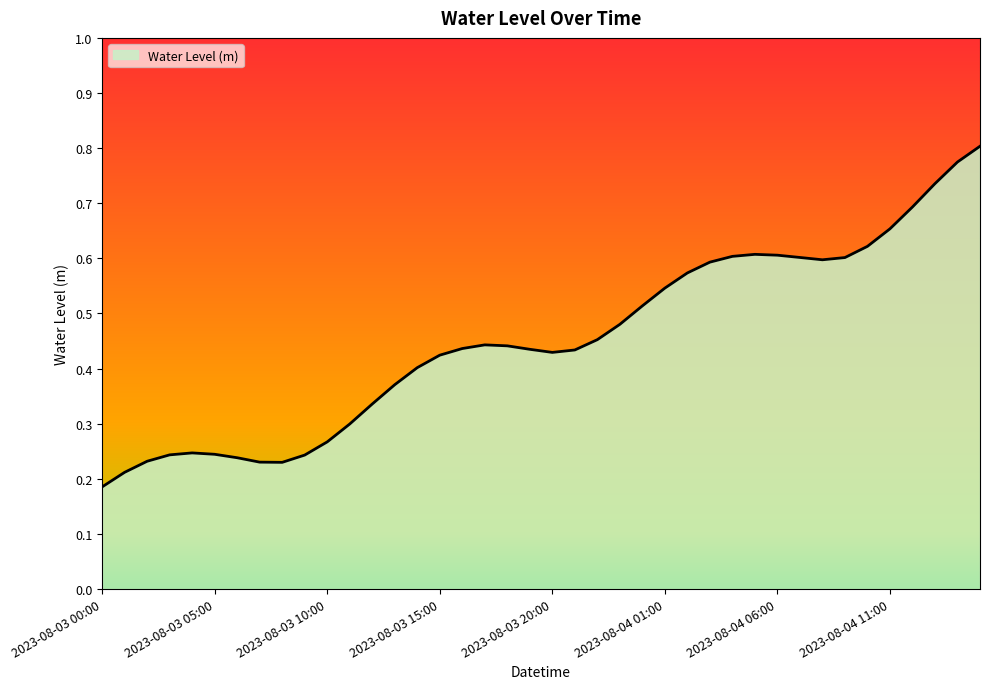

What is the difference between the maximum and minimum values?

0.6